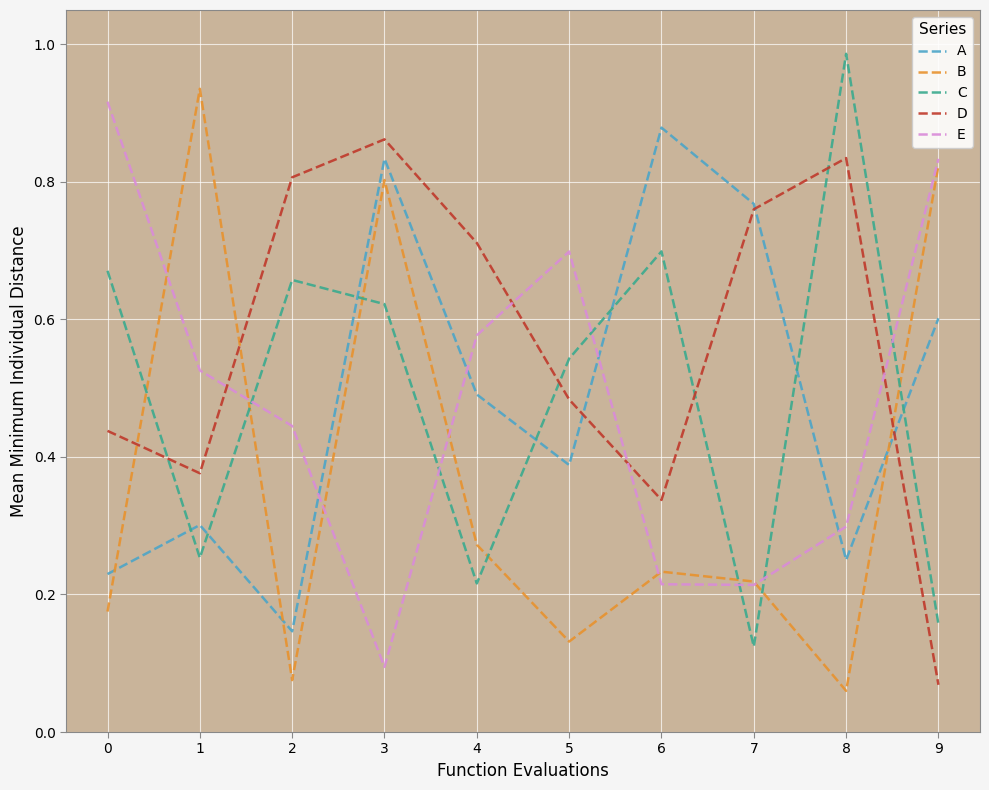

True or false: D and A cross at least once.

True